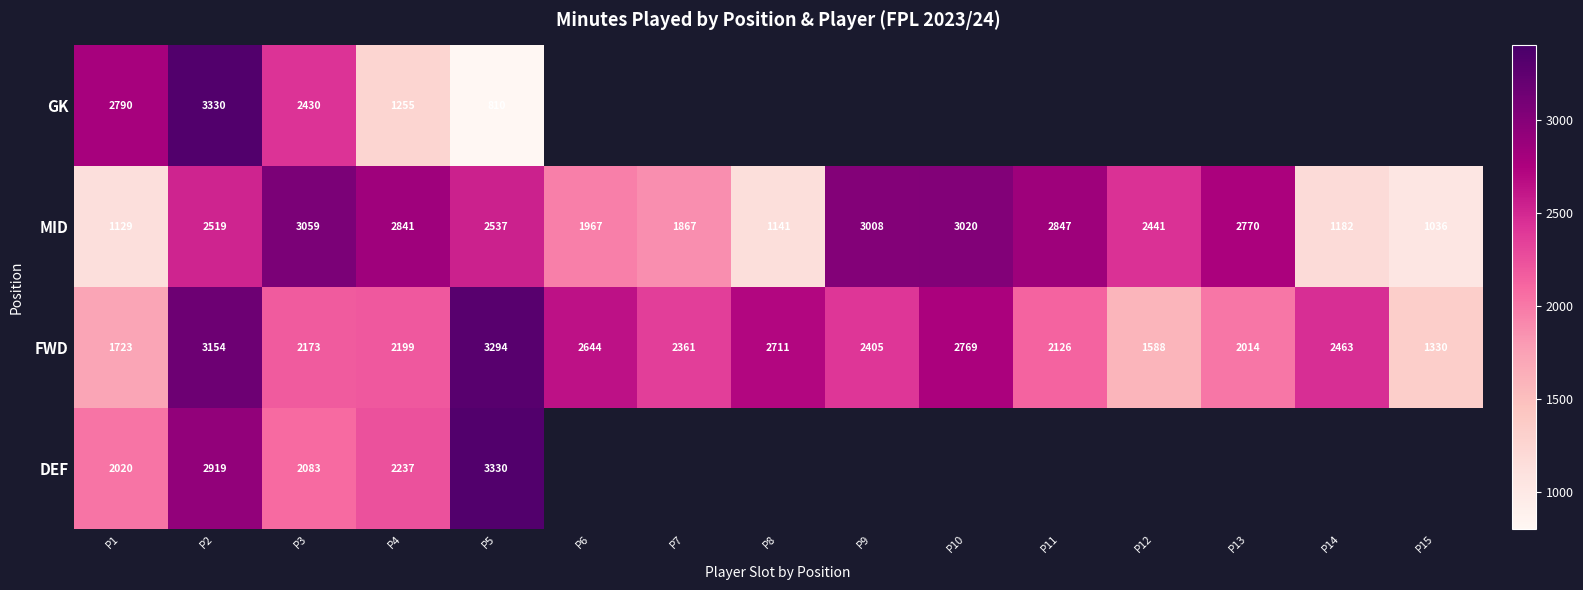

What is the total value across all series at P2?

11922